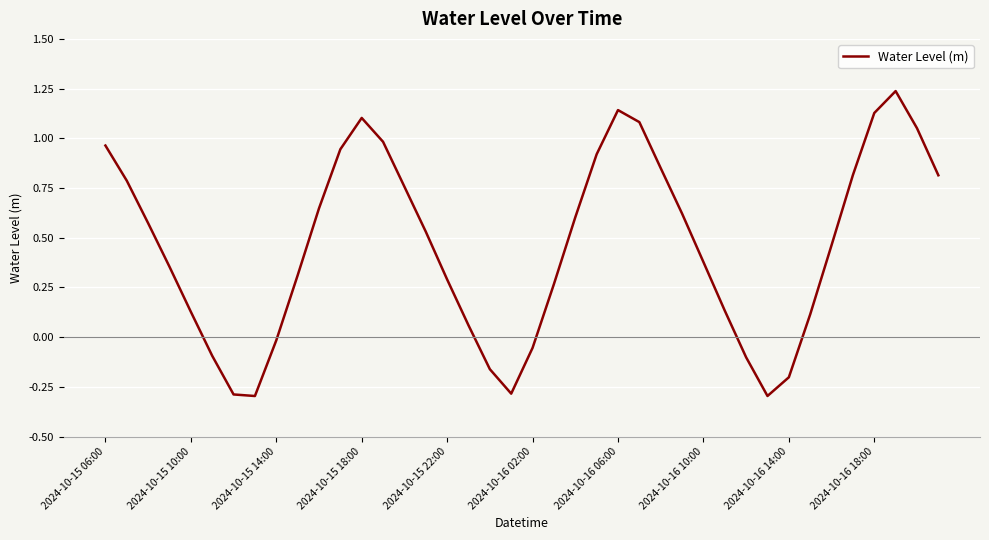

What is the minimum value shown in the chart?

-0.3